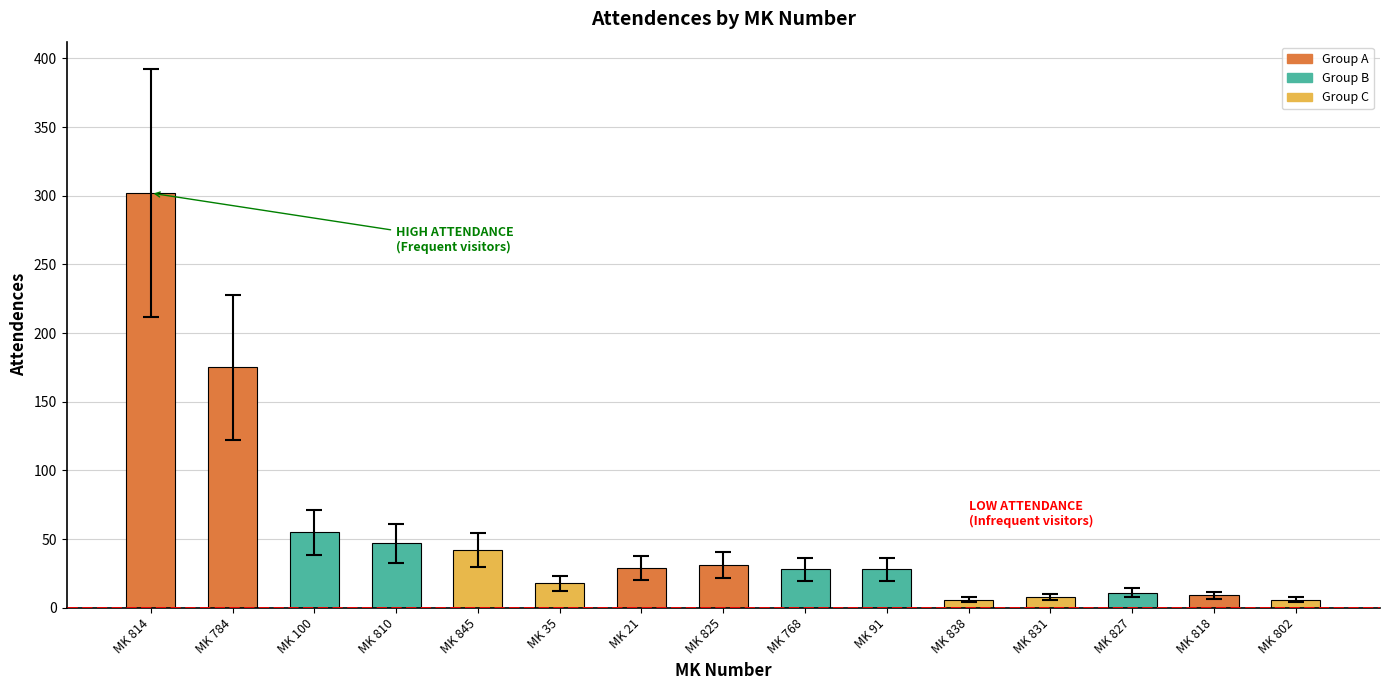

At which category does the chart reach its peak across all series?

MK 814